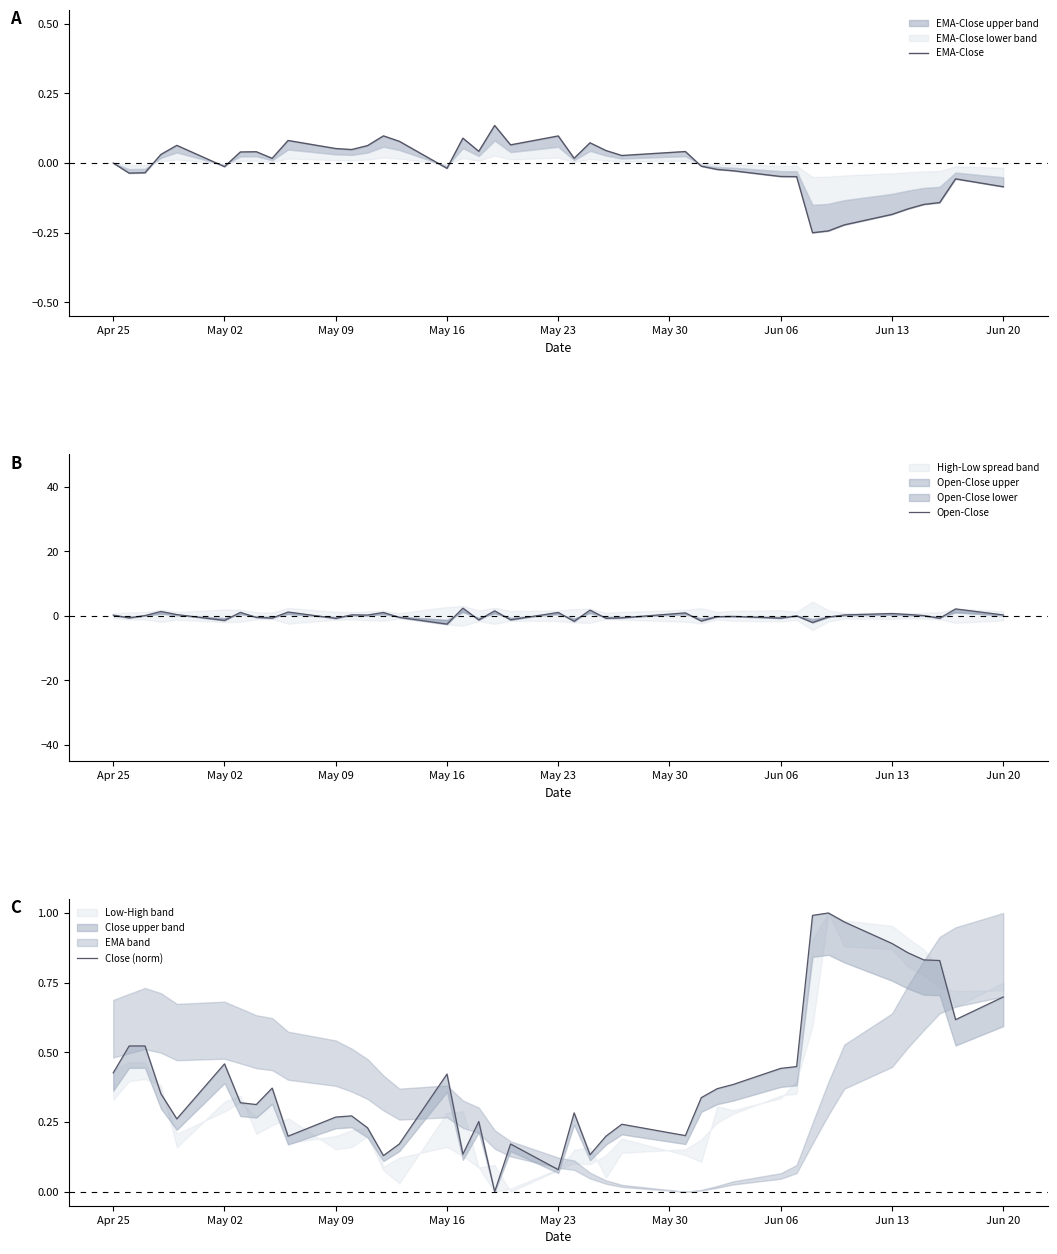

True or false: EMA-Close has a value of -0.2 at Jun 13.

True